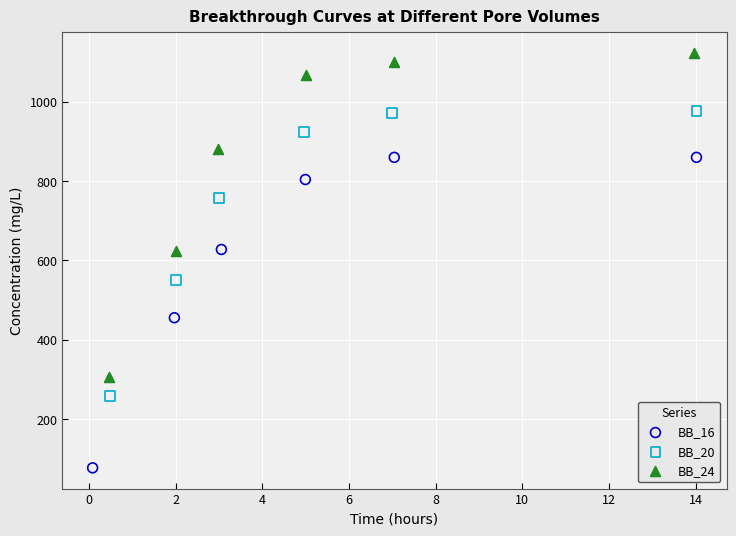

What are all the series names shown in the legend?

BB_16, BB_20, BB_24